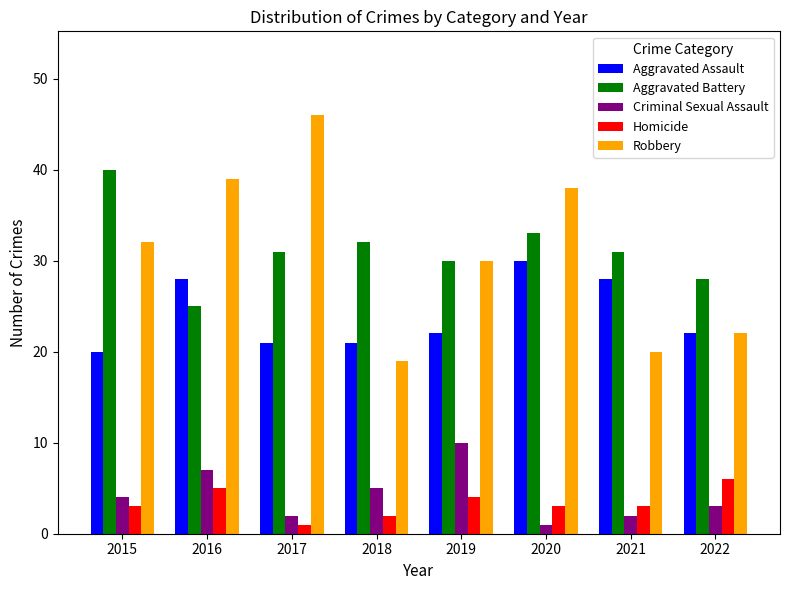

What is the difference between the maximum and minimum values in the Aggravated Battery series?

15